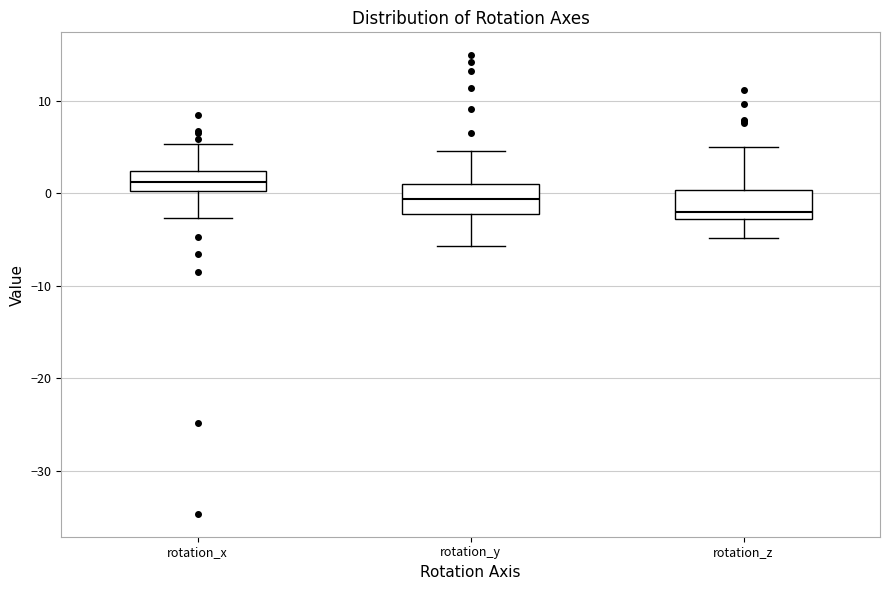

Reading left to right, transcribe this box plot: for each box, give where its median line is, the range the box spans, and where its two whiskers end, as read against the y-axis. The values are not printed on the chart, so give them approximately, as read against the axis.

rotation_x: median 1, box 0 to 2, whiskers -3 to 5
rotation_y: median -1, box -2 to 1, whiskers -6 to 5
rotation_z: median -2, box -3 to 0, whiskers -5 to 5